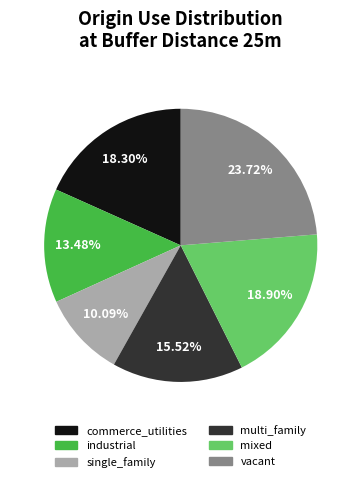

Is it true that single_family is 16% of the pie?

False